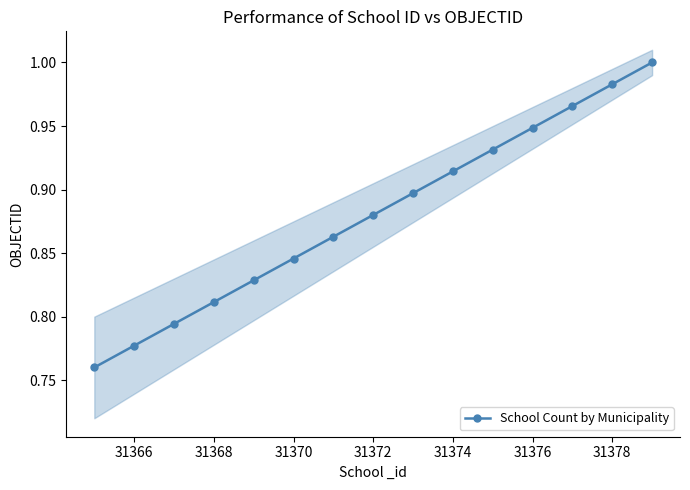

True or false: School Count by Municipality has more than 2 interior local peaks.

False